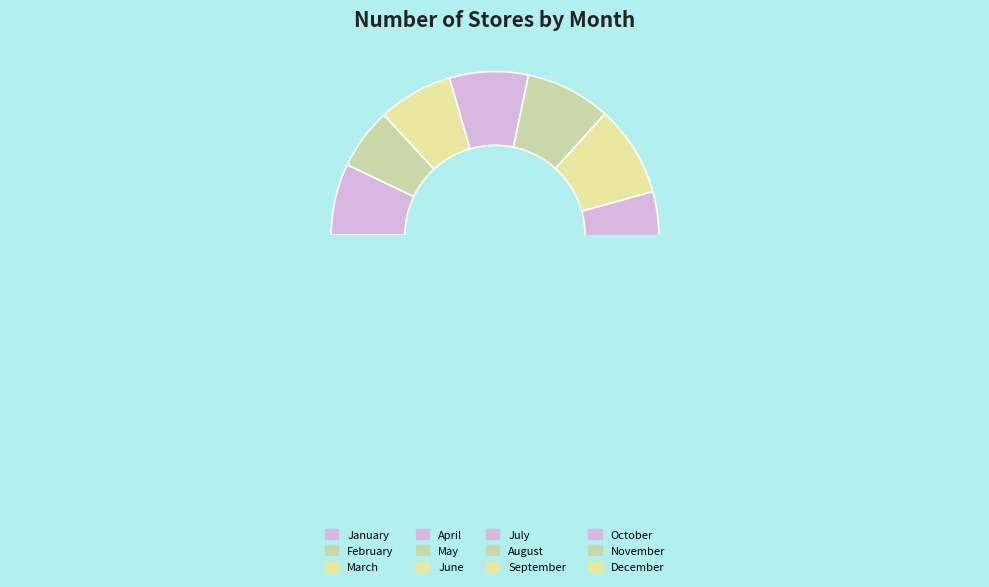

To the nearest percent, what percentage of the pie is June?

9%